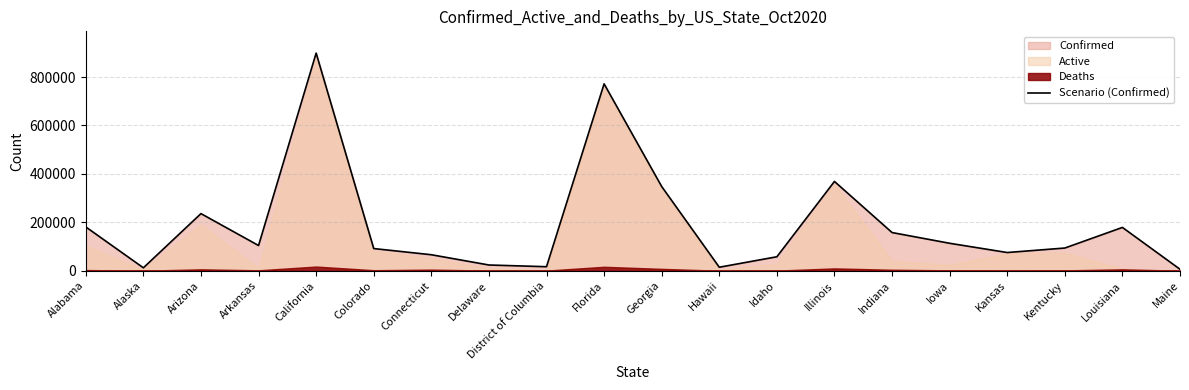

List the labels in order of value, largest first.

California, Florida, Illinois, Georgia, Arizona, Alabama, Louisiana, Indiana, Iowa, Arkansas, Kentucky, Colorado, Kansas, Connecticut, Idaho, Delaware, District of Columbia, Hawaii, Alaska, Maine